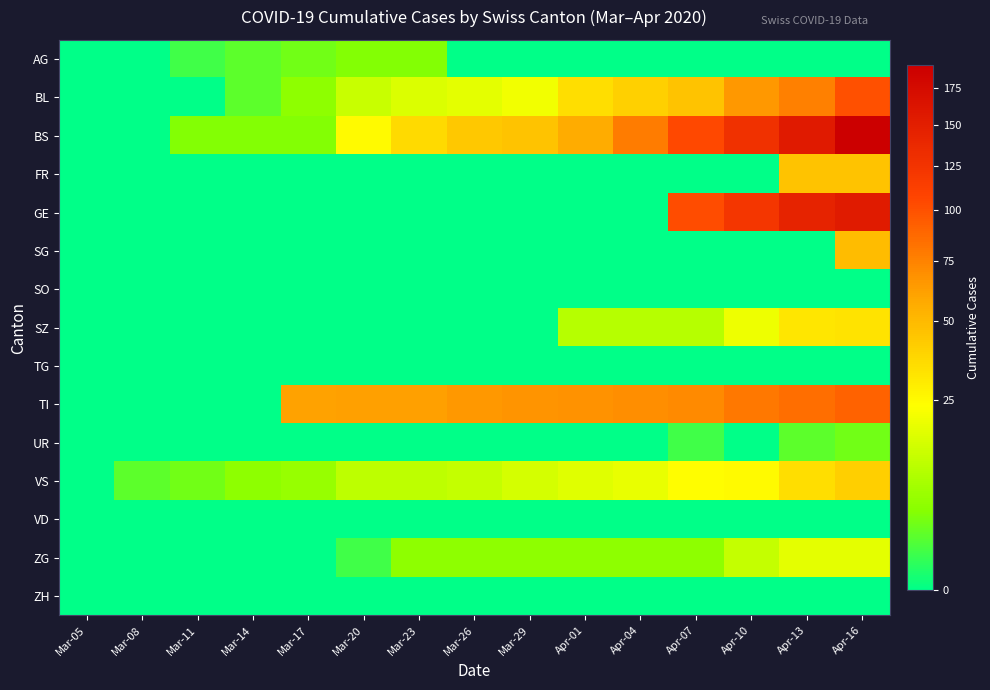

Reading left to right, what are all the values shown in this chart?

AG: Mar-05=0	Mar-08=0	Mar-11=1	Mar-14=2	Mar-17=3	Mar-20=4	Mar-23=4	Mar-26=0	Mar-29=0	Apr-01=0	Apr-04=0	Apr-07=0	Apr-10=0	Apr-13=0	Apr-16=0
BL: Mar-05=0	Mar-08=0	Mar-11=0	Mar-14=2	Mar-17=5	Mar-20=13	Mar-23=16	Mar-26=18	Mar-29=21	Apr-01=35	Apr-04=40	Apr-07=46	Apr-10=65	Apr-13=76	Apr-16=100
BS: Mar-05=0	Mar-08=0	Mar-11=4	Mar-14=4	Mar-17=4	Mar-20=25	Mar-23=36	Mar-26=44	Mar-29=46	Apr-01=57	Apr-04=78	Apr-07=105	Apr-10=128	Apr-13=155	Apr-16=191
FR: Mar-05=0	Mar-08=0	Mar-11=0	Mar-14=0	Mar-17=0	Mar-20=0	Mar-23=0	Mar-26=0	Mar-29=0	Apr-01=0	Apr-04=0	Apr-07=0	Apr-10=0	Apr-13=46	Apr-16=46
GE: Mar-05=0	Mar-08=0	Mar-11=0	Mar-14=0	Mar-17=0	Mar-20=0	Mar-23=0	Mar-26=0	Mar-29=0	Apr-01=0	Apr-04=0	Apr-07=103	Apr-10=122	Apr-13=144	Apr-16=153
SG: Mar-05=0	Mar-08=0	Mar-11=0	Mar-14=0	Mar-17=0	Mar-20=0	Mar-23=0	Mar-26=0	Mar-29=0	Apr-01=0	Apr-04=0	Apr-07=0	Apr-10=0	Apr-13=0	Apr-16=49
SO: Mar-05=0	Mar-08=0	Mar-11=0	Mar-14=0	Mar-17=0	Mar-20=0	Mar-23=0	Mar-26=0	Mar-29=0	Apr-01=0	Apr-04=0	Apr-07=0	Apr-10=0	Apr-13=0	Apr-16=0
SZ: Mar-05=0	Mar-08=0	Mar-11=0	Mar-14=0	Mar-17=0	Mar-20=0	Mar-23=0	Mar-26=0	Mar-29=0	Apr-01=10	Apr-04=10	Apr-07=10	Apr-10=20	Apr-13=32	Apr-16=33
TG: Mar-05=0	Mar-08=0	Mar-11=0	Mar-14=0	Mar-17=0	Mar-20=0	Mar-23=0	Mar-26=0	Mar-29=0	Apr-01=0	Apr-04=0	Apr-07=0	Apr-10=0	Apr-13=0	Apr-16=0
TI: Mar-05=0	Mar-08=0	Mar-11=0	Mar-14=0	Mar-17=61	Mar-20=62	Mar-23=62	Mar-26=65	Mar-29=67	Apr-01=68	Apr-04=70	Apr-07=71	Apr-10=80	Apr-13=85	Apr-16=91
UR: Mar-05=0	Mar-08=0	Mar-11=0	Mar-14=0	Mar-17=0	Mar-20=0	Mar-23=0	Mar-26=0	Mar-29=0	Apr-01=0	Apr-04=0	Apr-07=1	Apr-10=0	Apr-13=2	Apr-16=3
VS: Mar-05=0	Mar-08=2	Mar-11=3	Mar-14=5	Mar-17=6	Mar-20=11	Mar-23=11	Mar-26=12	Mar-29=15	Apr-01=17	Apr-04=19	Apr-07=24	Apr-10=25	Apr-13=35	Apr-16=41
VD: Mar-05=0	Mar-08=0	Mar-11=0	Mar-14=0	Mar-17=0	Mar-20=0	Mar-23=0	Mar-26=0	Mar-29=0	Apr-01=0	Apr-04=0	Apr-07=0	Apr-10=0	Apr-13=0	Apr-16=0
ZG: Mar-05=0	Mar-08=0	Mar-11=0	Mar-14=0	Mar-17=0	Mar-20=1	Mar-23=5	Mar-26=5	Mar-29=5	Apr-01=5	Apr-04=5	Apr-07=5	Apr-10=12	Apr-13=18	Apr-16=18
ZH: Mar-05=0	Mar-08=0	Mar-11=0	Mar-14=0	Mar-17=0	Mar-20=0	Mar-23=0	Mar-26=0	Mar-29=0	Apr-01=0	Apr-04=0	Apr-07=0	Apr-10=0	Apr-13=0	Apr-16=0